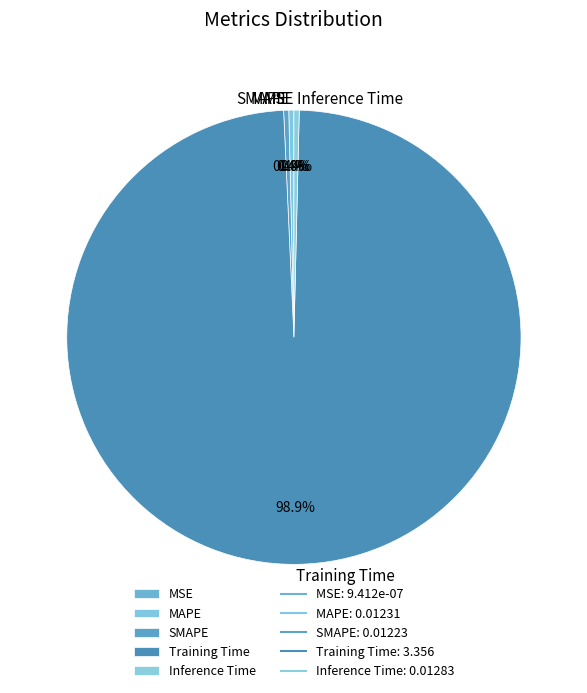

Is there a majority slice in this chart?

Yes